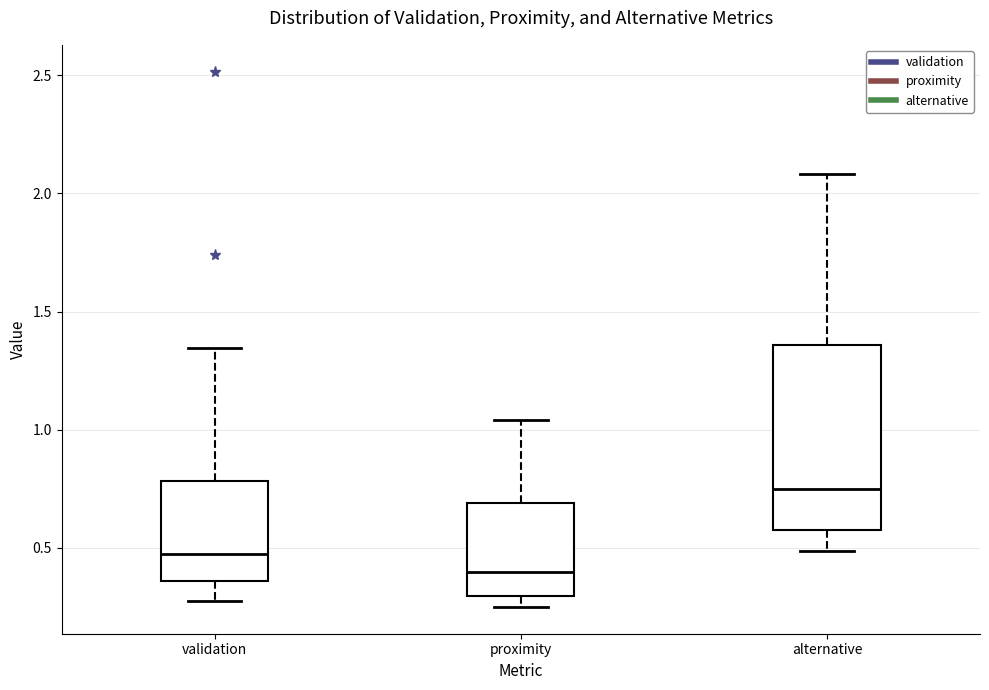

Comparing the boxes themselves (not the whiskers), which one is the tallest?

alternative